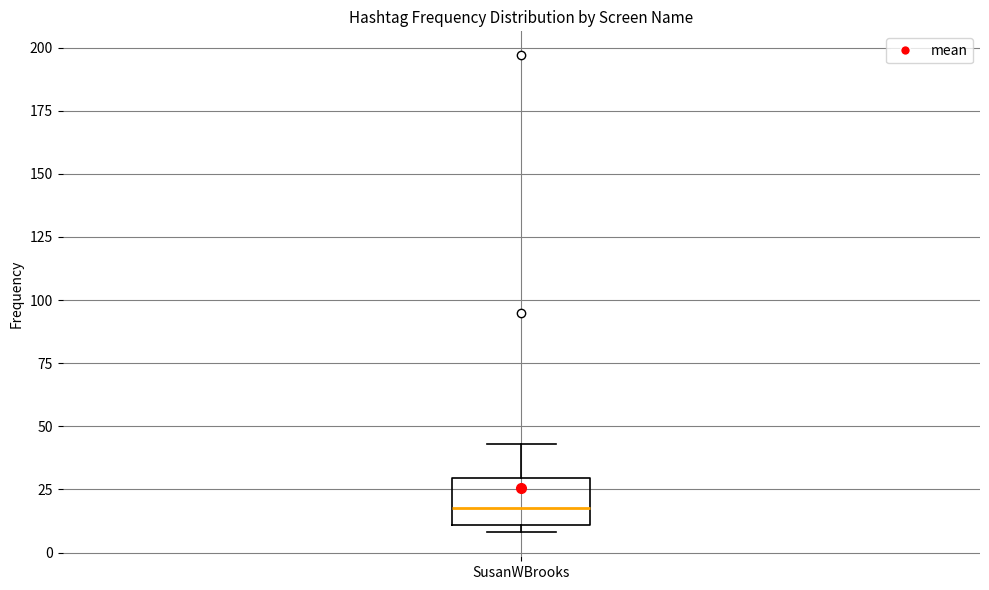

Read this box plot against the y-axis: the position of the median line, the range covered by the box, and the ends of both whiskers. The values are not printed on the chart, so give them approximately, as read against the axis.

median 20, box 10 to 30, whiskers 10 (just below the box's lower edge) to 45